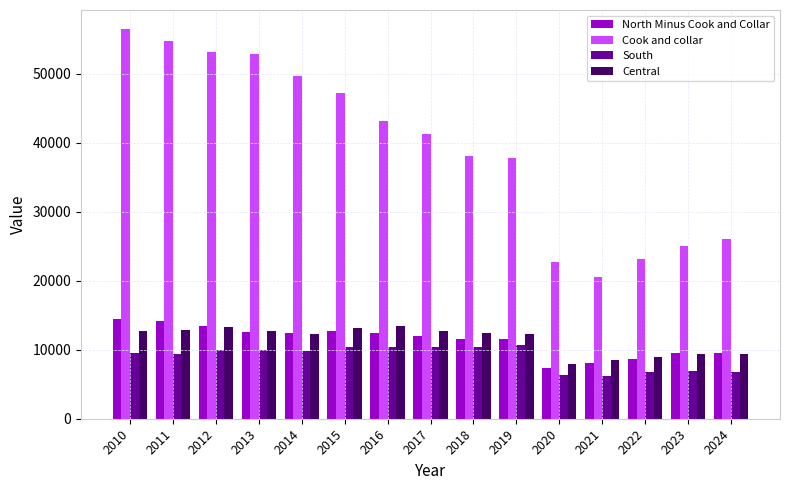

What is the spread (max minus min) of values at 2013?

42894